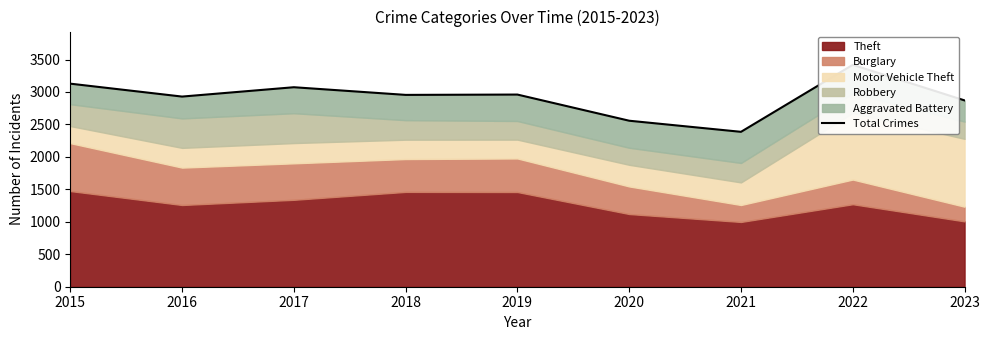

What is the sum of the values at 2016 and 2022?

6347